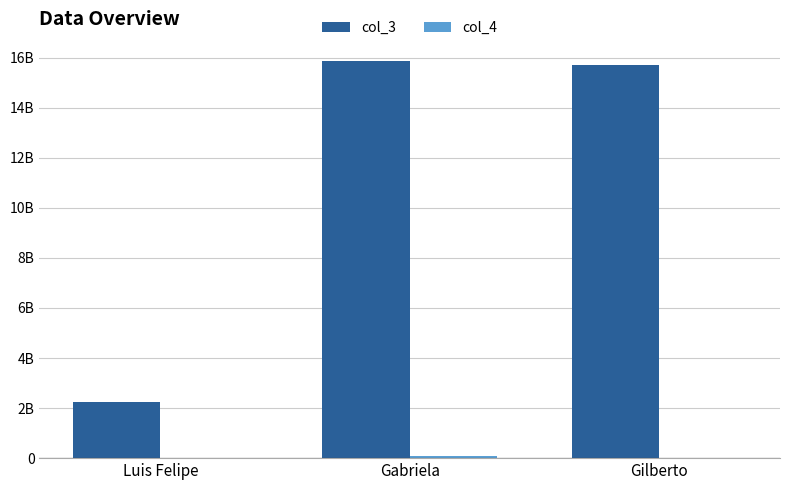

List the labels in order of col_3 value, smallest first.

Luis Felipe, Gilberto, Gabriela